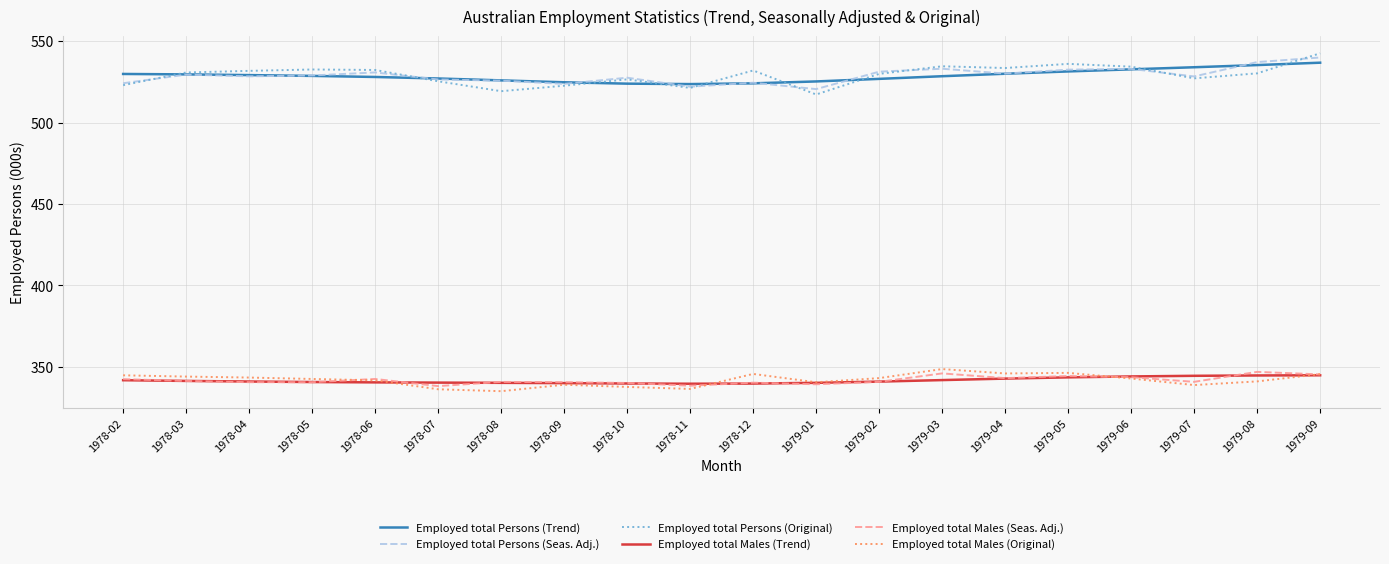

At which category is the sum across all series the highest?

1979-09